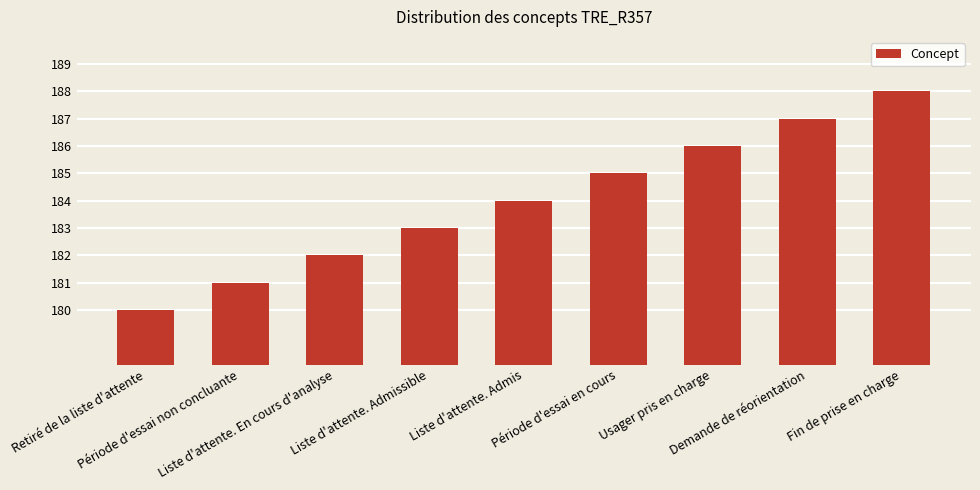

Reading left to right, extract all data points from this chart.

Retiré de la liste d'attente=180	Période d'essai non concluante=181	Liste d'attente. En cours d'analyse=182	Liste d'attente. Admissible=183	Liste d'attente. Admis=184	Période d'essai en cours=185	Usager pris en charge=186	Demande de réorientation=187	Fin de prise en charge=188